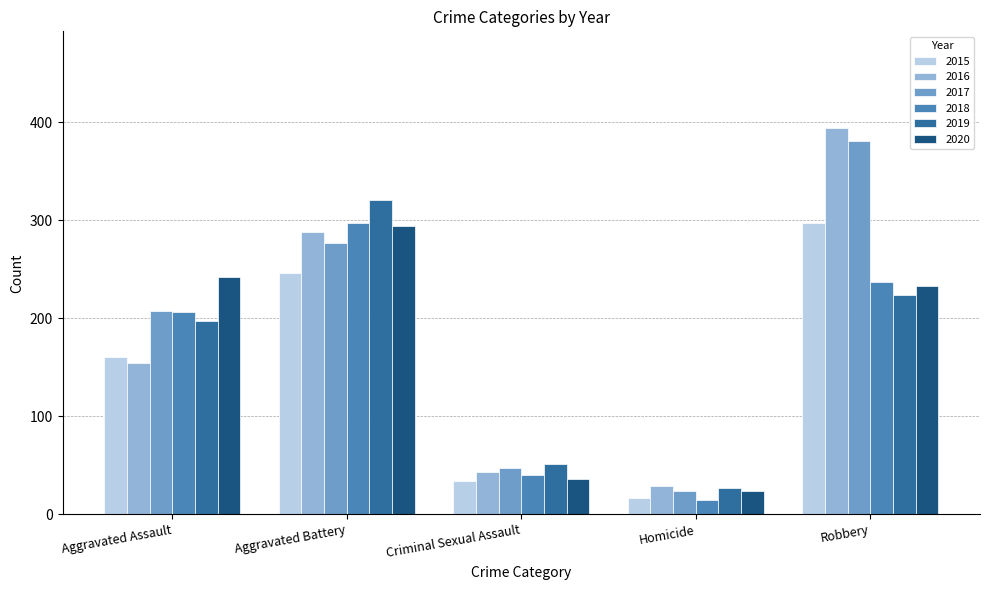

List the labels in order of 2015 value, largest first.

Robbery, Aggravated Battery, Aggravated Assault, Criminal Sexual Assault, Homicide